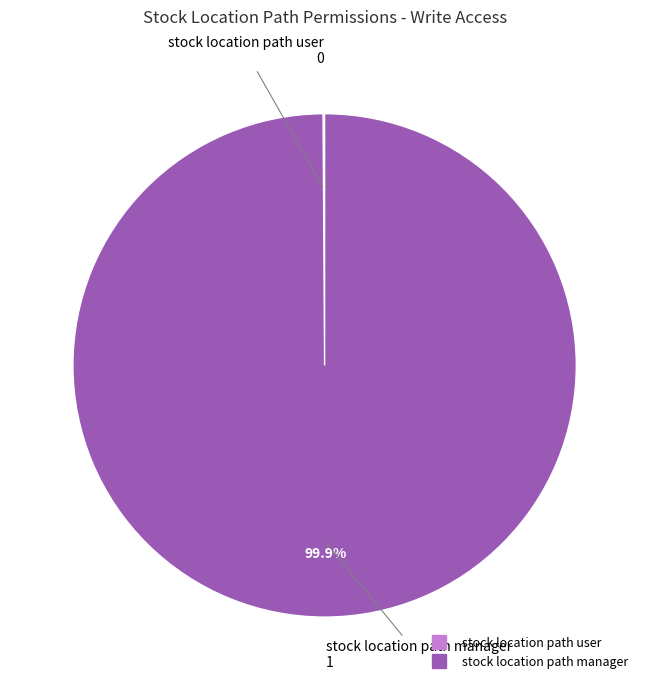

Does stock location path manager account for over 50% of the chart?

Yes